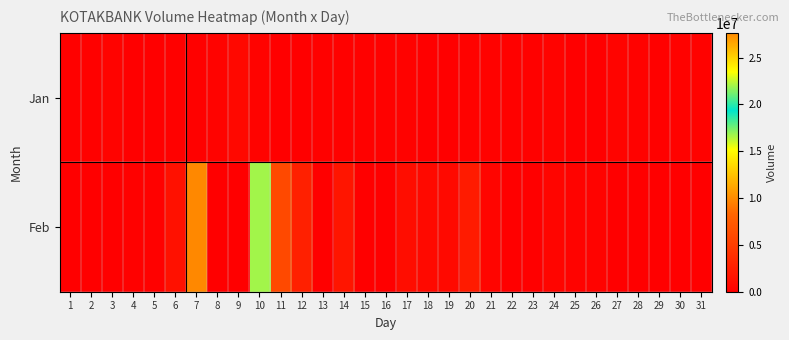

Rank the series at 5 from lowest to highest value.

Jan, Feb